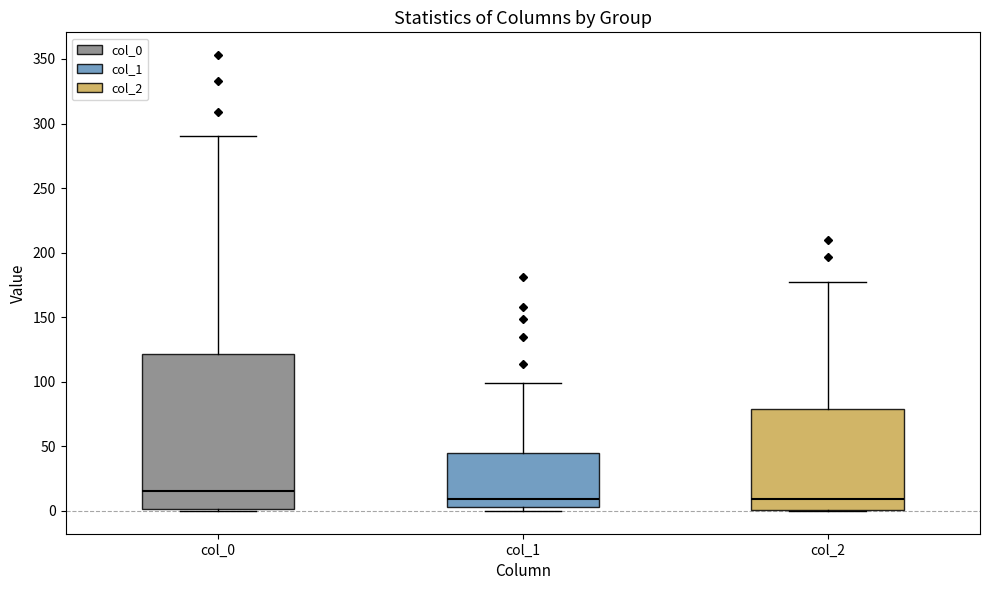

Reading left to right, transcribe this box plot: for each box, give where its median line is, the range the box spans, and where its two whiskers end, as read against the y-axis. The values are not printed on the chart, so give them approximately, as read against the axis.

col_0: median 15, box 0 to 120, whiskers 0 to 290
col_1: median 10, box 5 to 45, whiskers 0 to 100
col_2: median 10, box 0 to 80, whiskers 0 to 175